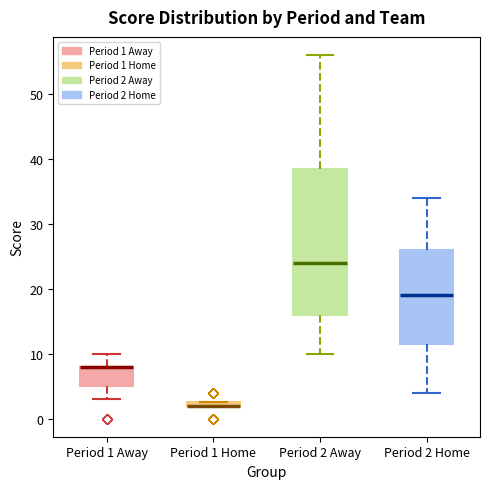

Which box is the tallest, from its lower edge to its upper edge?

Period 2 Away